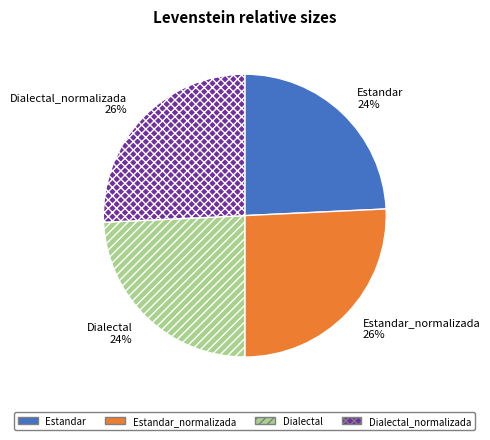

How many slices are in this pie chart?

4